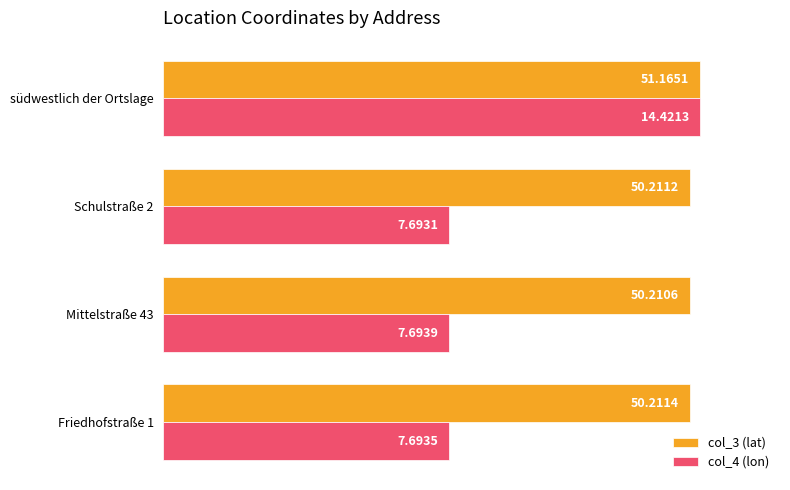

What are all the series names shown in the legend?

col_3 (lat), col_4 (lon)